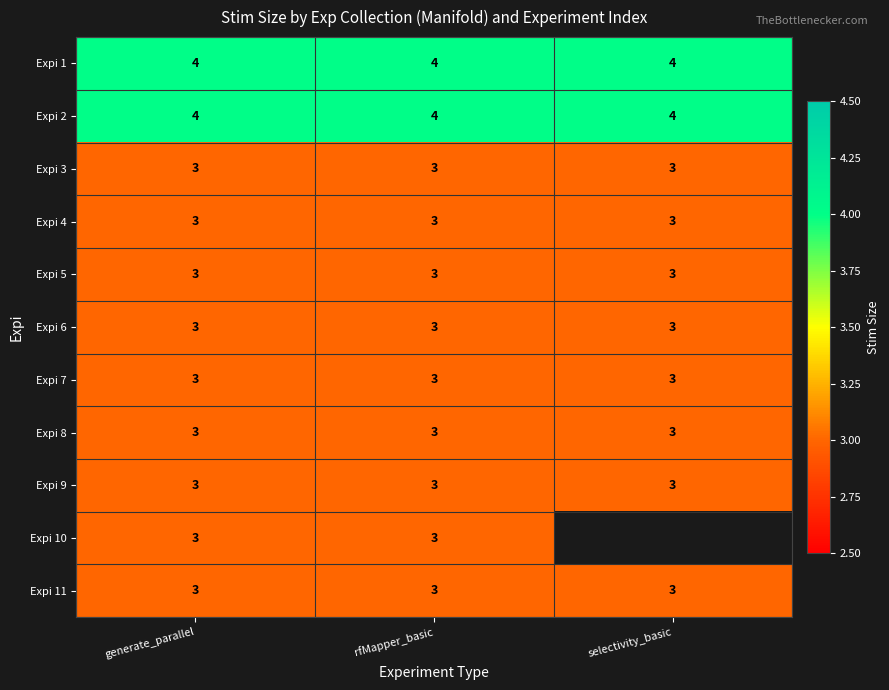

The Expi 6 series shows 1.3 at selectivity_basic. True or false?

False